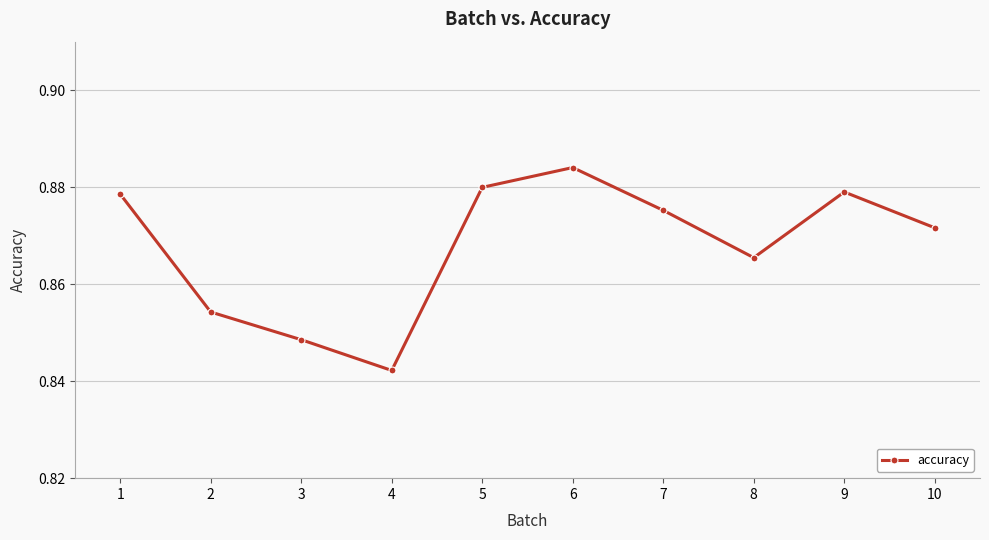

True or false: the data shows 1.5 at 5.

False